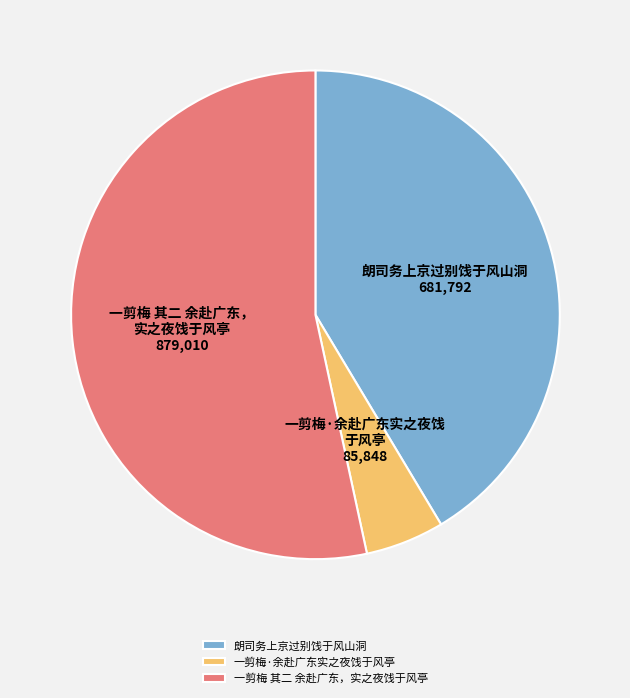

Does 一剪梅 其二 余赴广东，实之夜饯于风亭 account for over 50% of the chart?

Yes